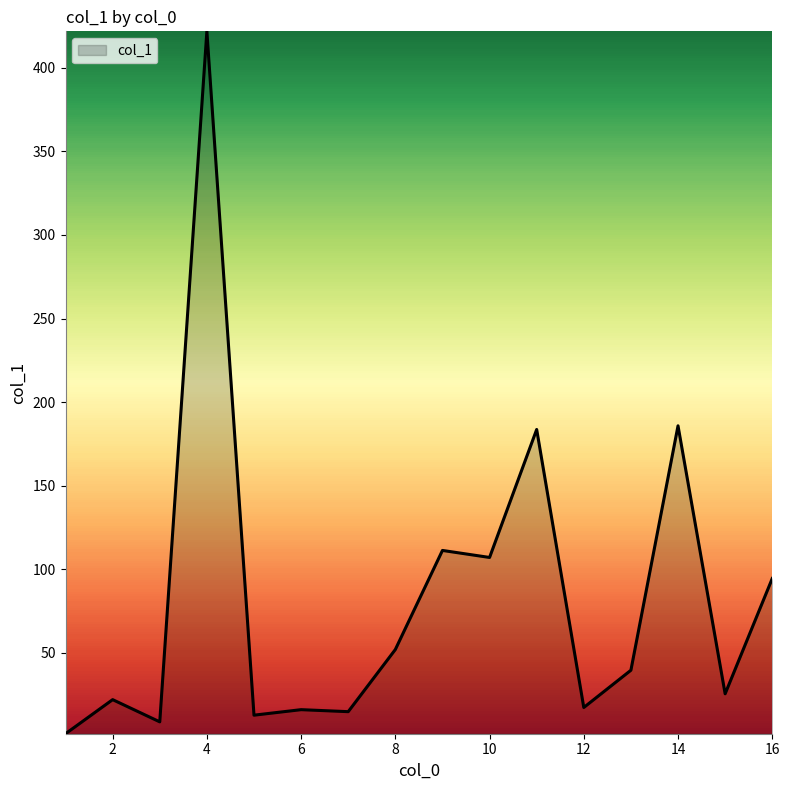

What is the greatest value displayed?

421.9